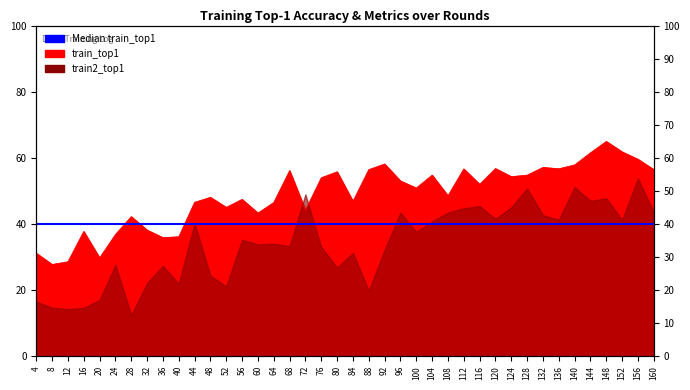

How many points are lower than both their immediate neighbors (excluding endpoints)?

12